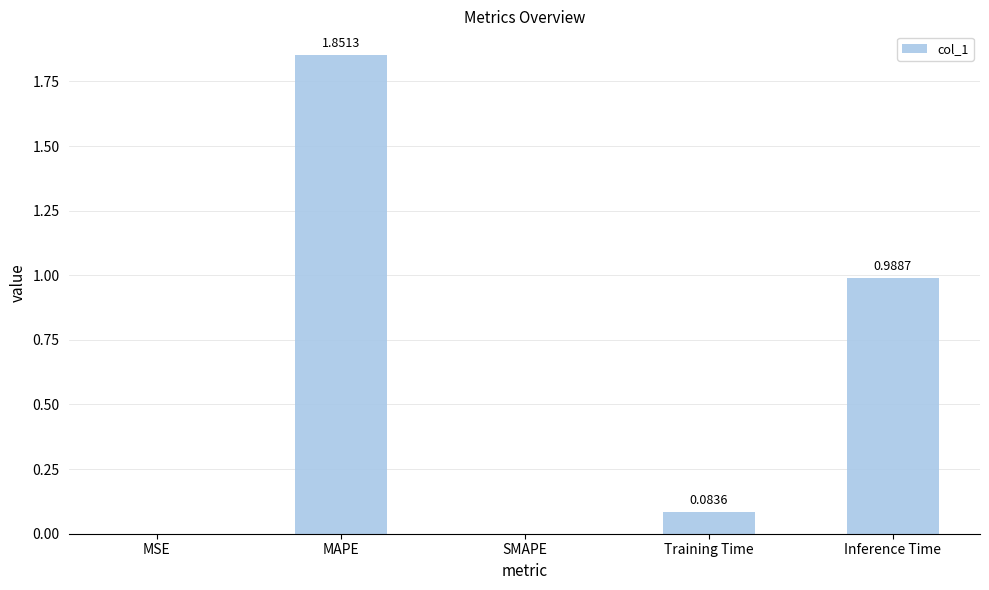

What is the change in value from MAPE to Inference Time?

-0.9